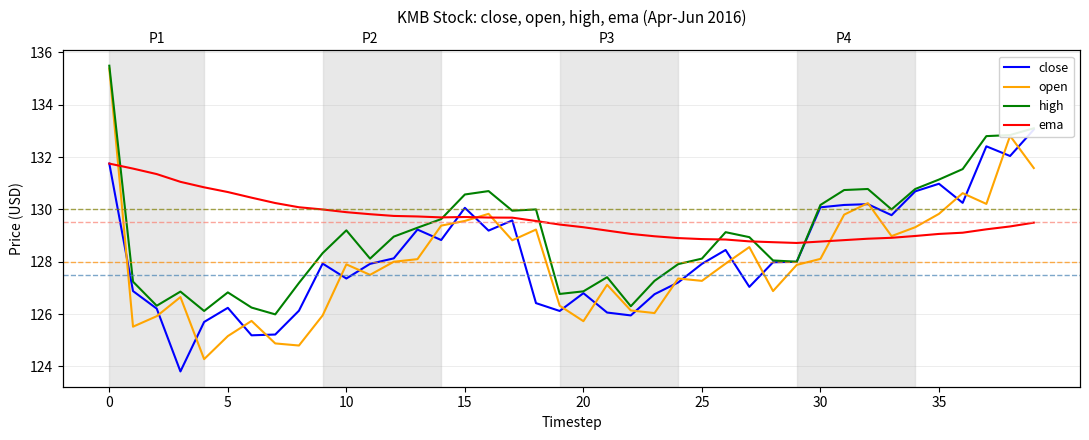

Which series has the largest range (max minus min)?

open